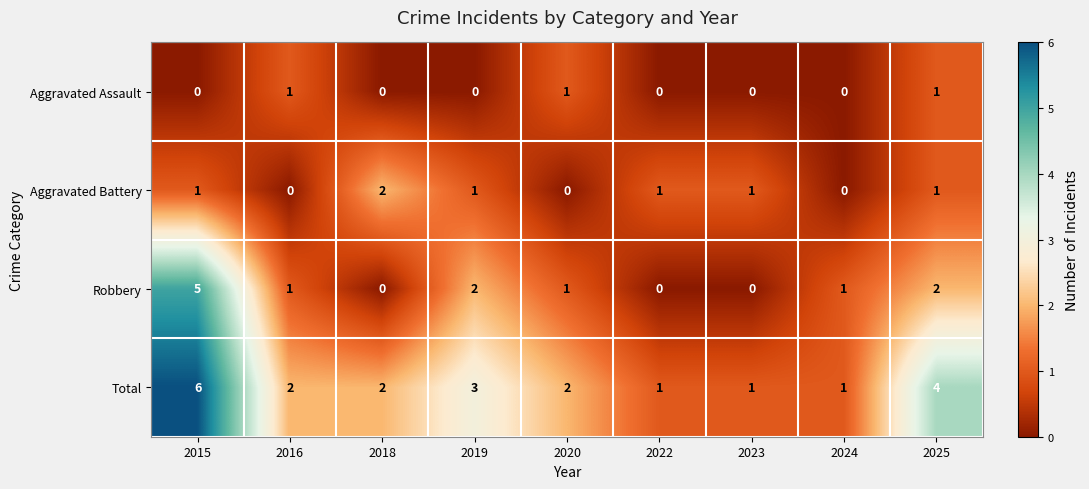

The value of Aggravated Assault at 2022 is 0. True or false?

True